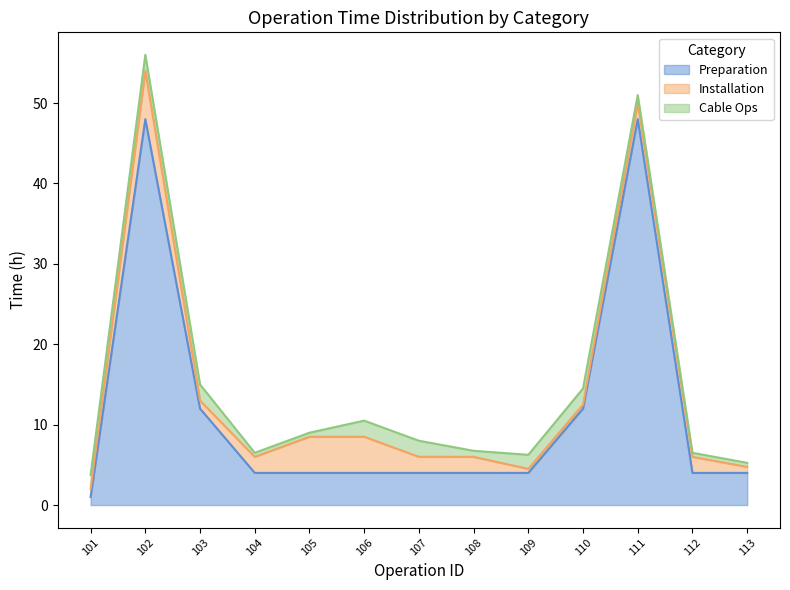

Reading right to left, transcribe all the data shown in this chart.

Preparation: 4.0	4.0	48.0	12.0	4.0	4.0	4.0	4.0	4.0	4.0	12.0	48.0	1.0
Installation: 0.8	2.0	2.0	0.5	0.5	2.0	2.0	4.5	4.5	2.0	1.0	6.0	1.0
Cable Ops: 0.5	0.5	1.0	2.0	1.8	0.8	2.0	2.0	0.5	0.5	2.0	2.0	1.8